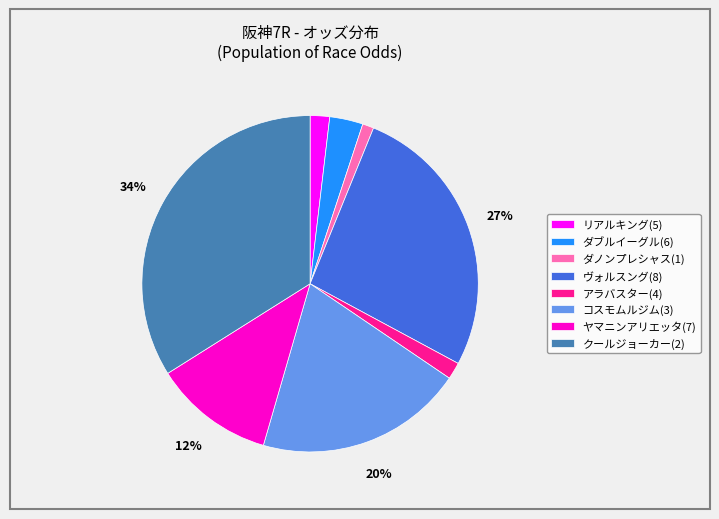

To the nearest percent, what is the difference between the largest and smallest slice percentages?

33%